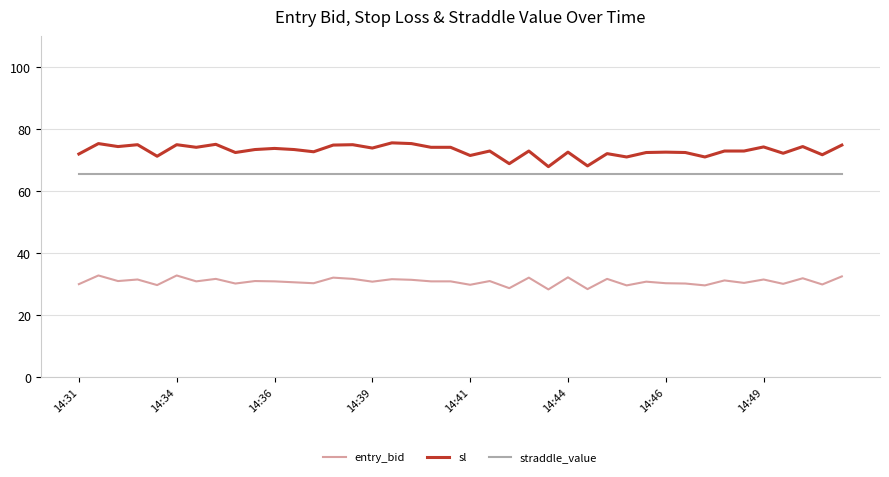

True or false: entry_bid and sl intersect in this chart.

False